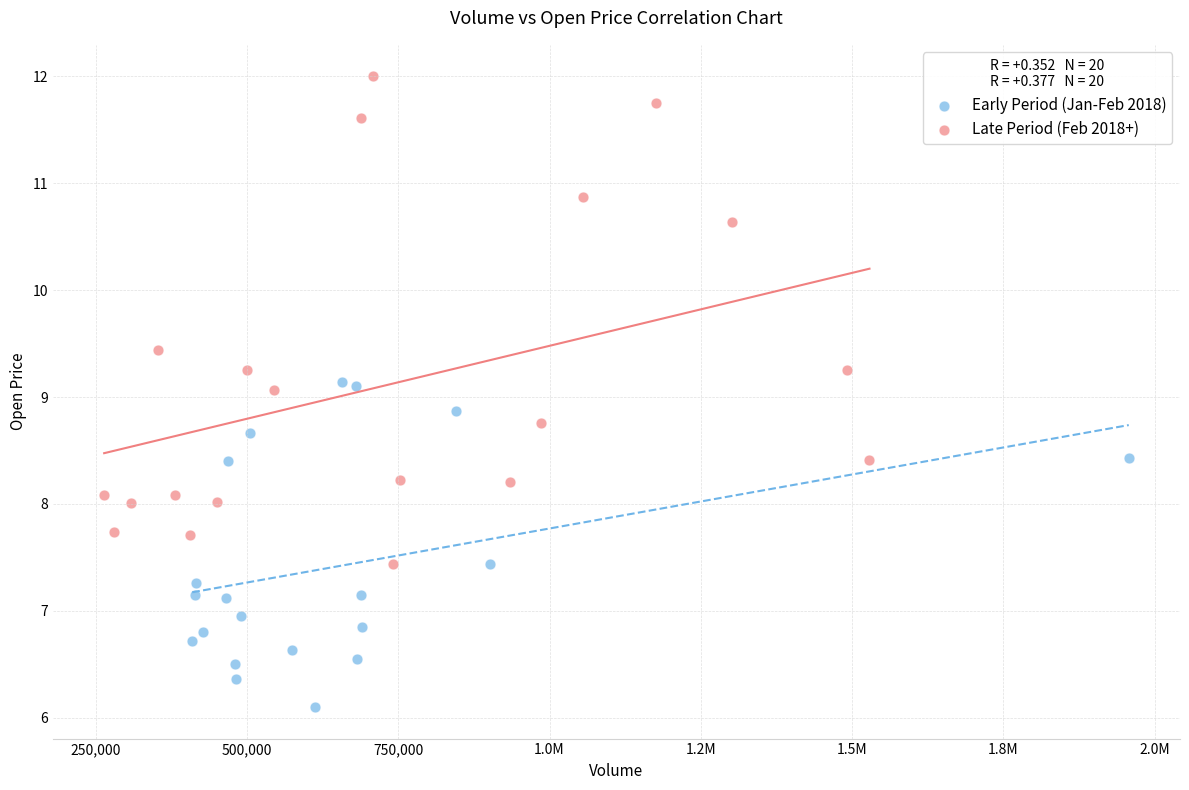

Which series contains the lowest Y value?

Early Period (Jan-Feb 2018)